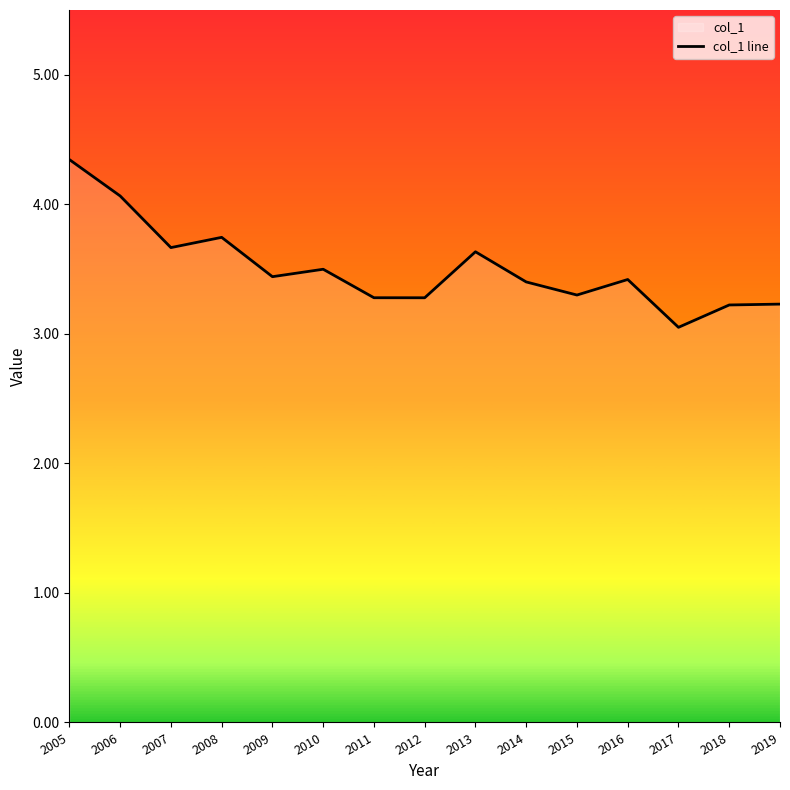

Reading right to left, transcribe all the data shown in this chart.

3.2	3.2	3.1	3.4	3.3	3.4	3.6	3.3	3.3	3.5	3.4	3.7	3.7	4.1	4.3